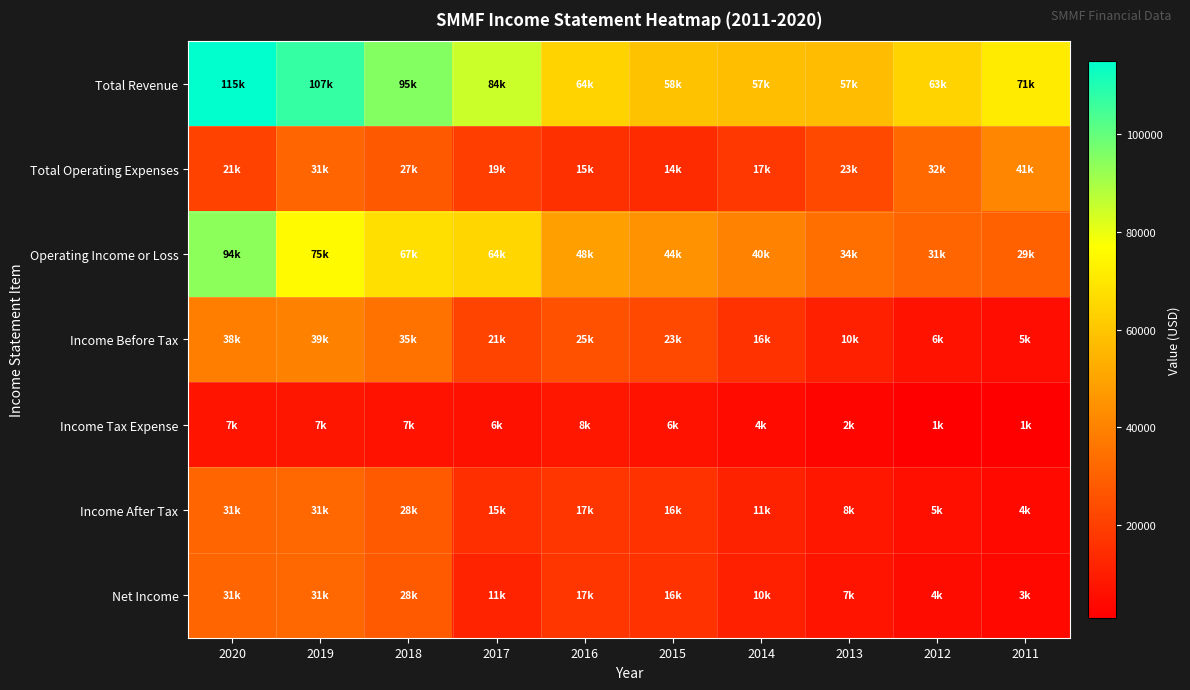

At which category is the sum across all series the highest?

2020